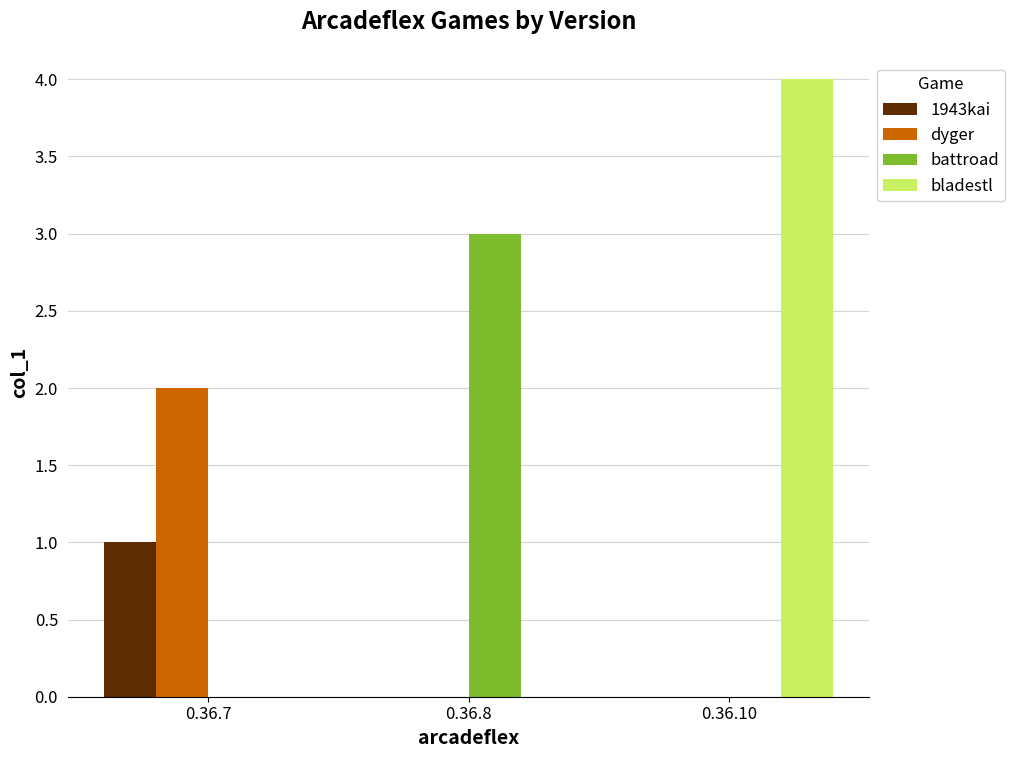

Is it true that battroad equals 2 at 0.36.7?

False